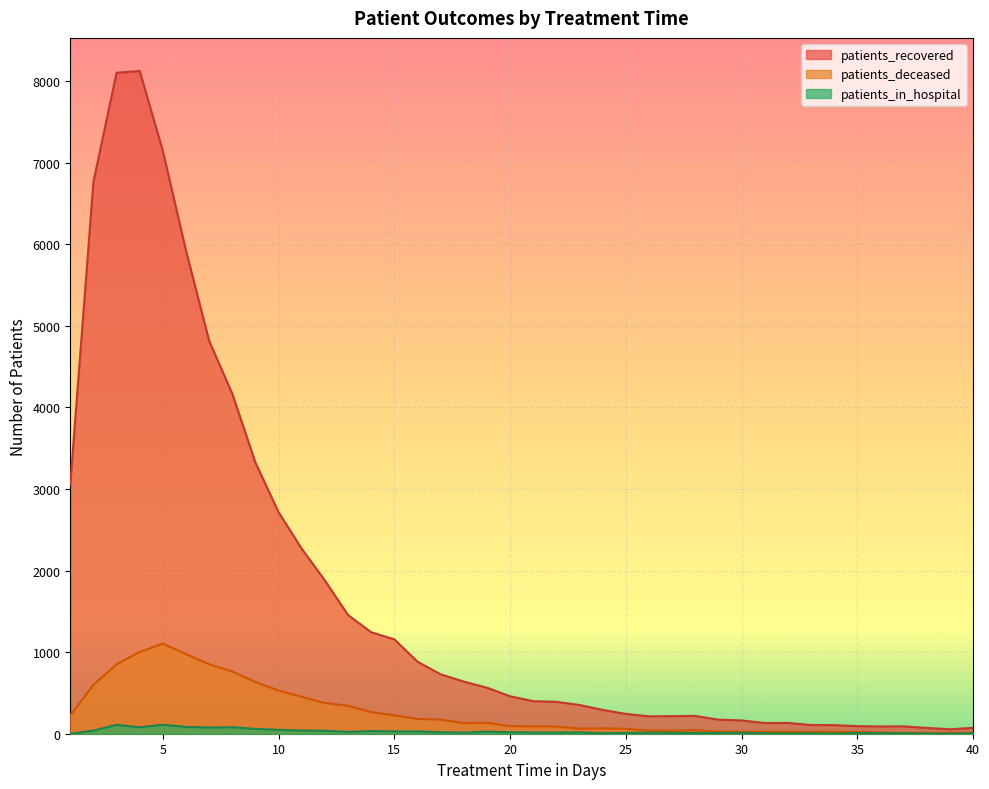

Reading left to right, what are all the values shown in this chart?

patients_recovered: 3055	6763	8101	8122	7140	5920	4814	4166	3322	2714	2267	1878	1455	1244	1157	883	728	639	564	459	399	391	352	292	243	213	215	218	172	163	131	132	107	105	93	89	90	71	54	72
patients_deceased: 224	599	851	1002	1104	975	852	762	634	529	452	375	343	264	225	181	173	129	134	93	90	89	62	66	61	38	36	43	27	24	24	22	24	23	21	16	8	10	11	11
patients_in_hospital: 0	38	109	79	110	83	76	80	59	48	39	37	22	33	28	28	18	13	26	18	15	14	16	6	10	13	11	10	9	11	6	3	6	2	9	8	5	4	0	6